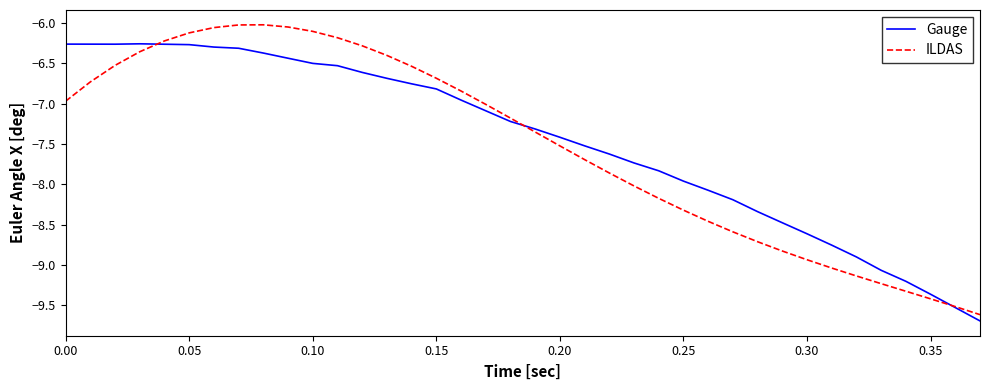

List the series in order of their peak value, highest first.

ILDAS, Gauge